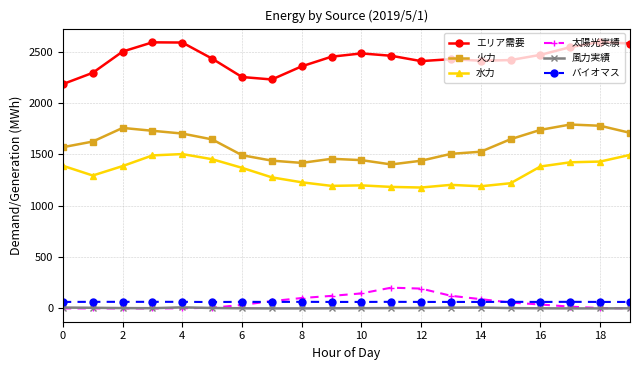

True or false: 風力実績 and 火力 intersect in this chart.

False